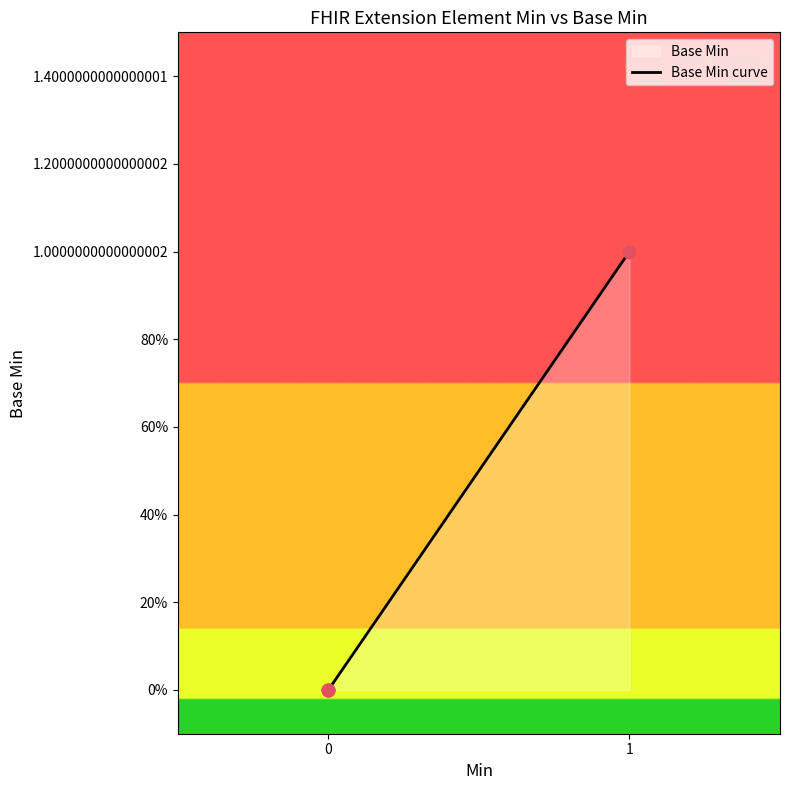

What is the change in value from Extension.id to Extension.url?

+1